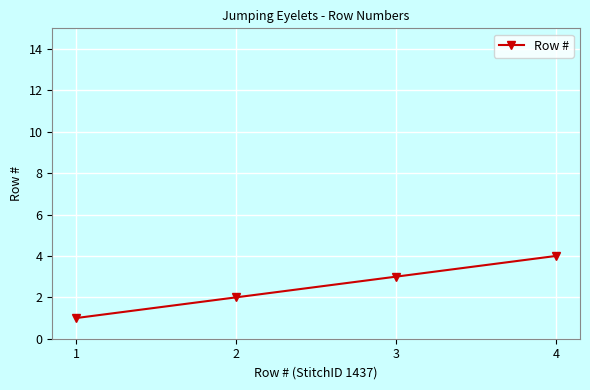

The chart shows a value of 3 at 3. True or false?

True